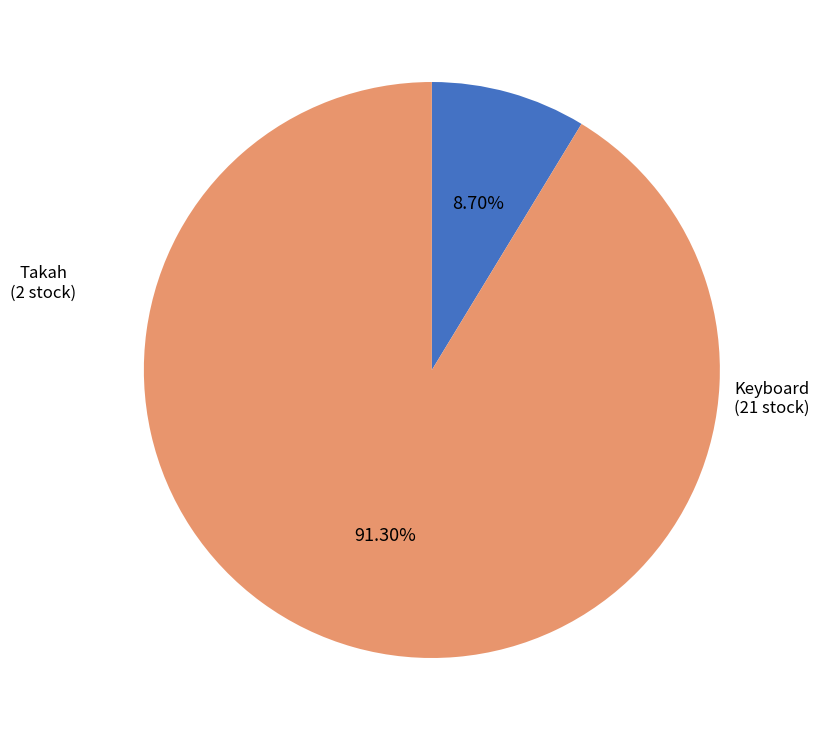

How many slices are in this pie chart?

2